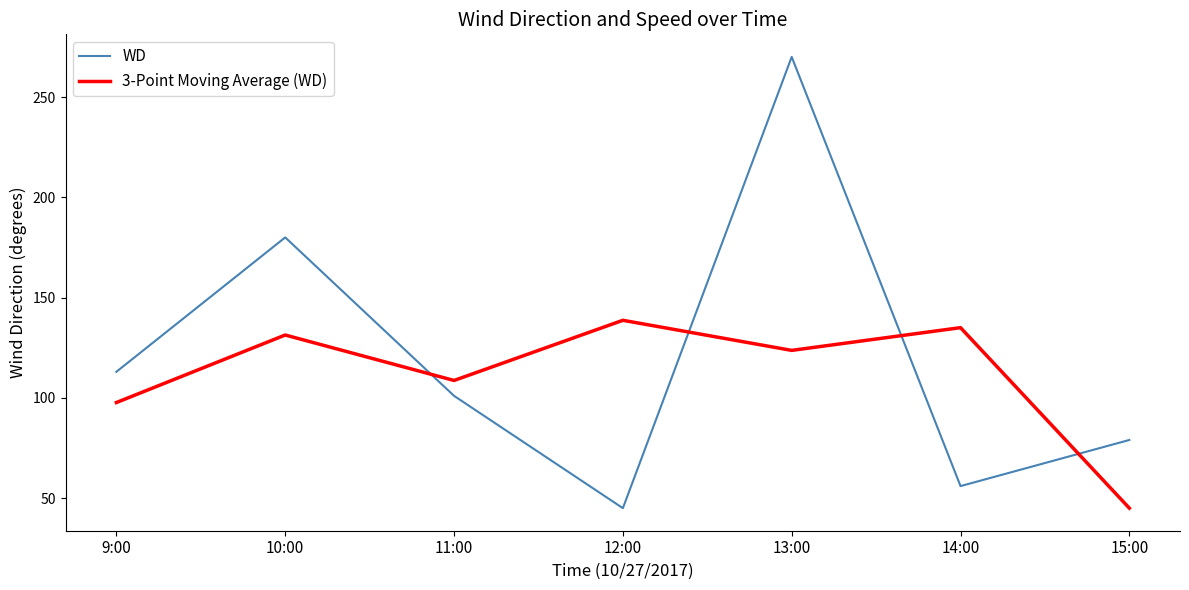

At which category is the sum across all series the highest?

13:00